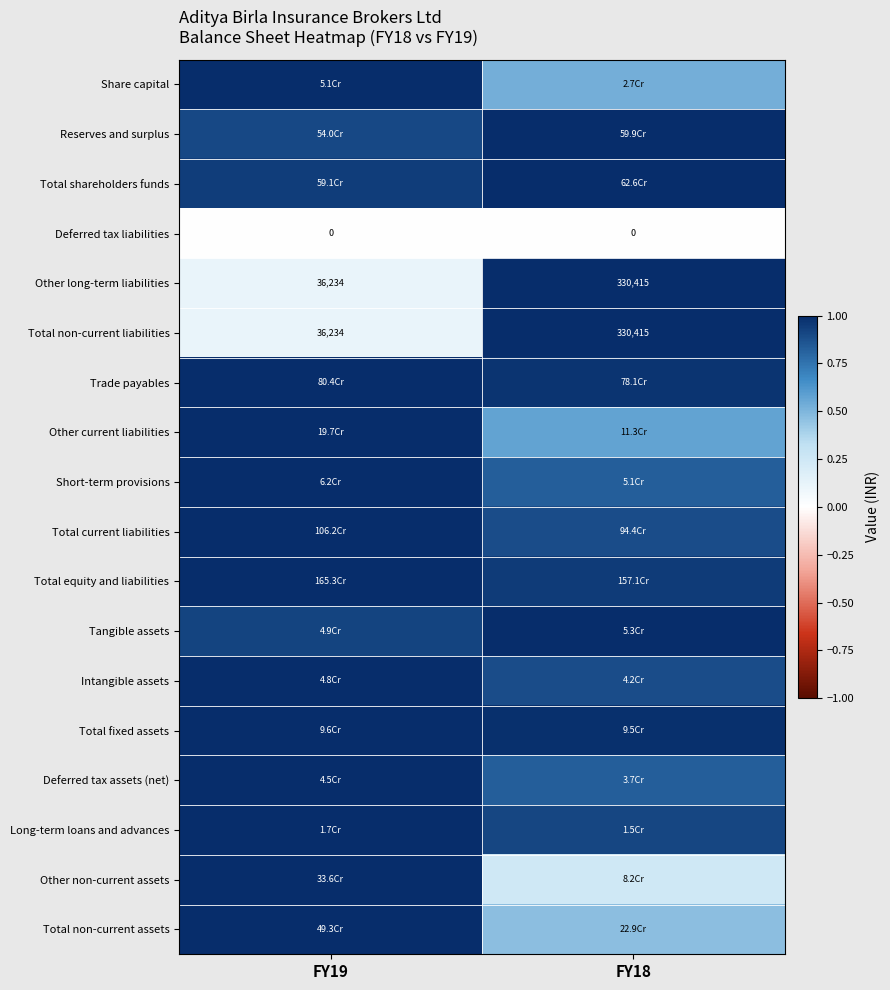

Count the Short-term provisions values in the range 0 to 1.

2